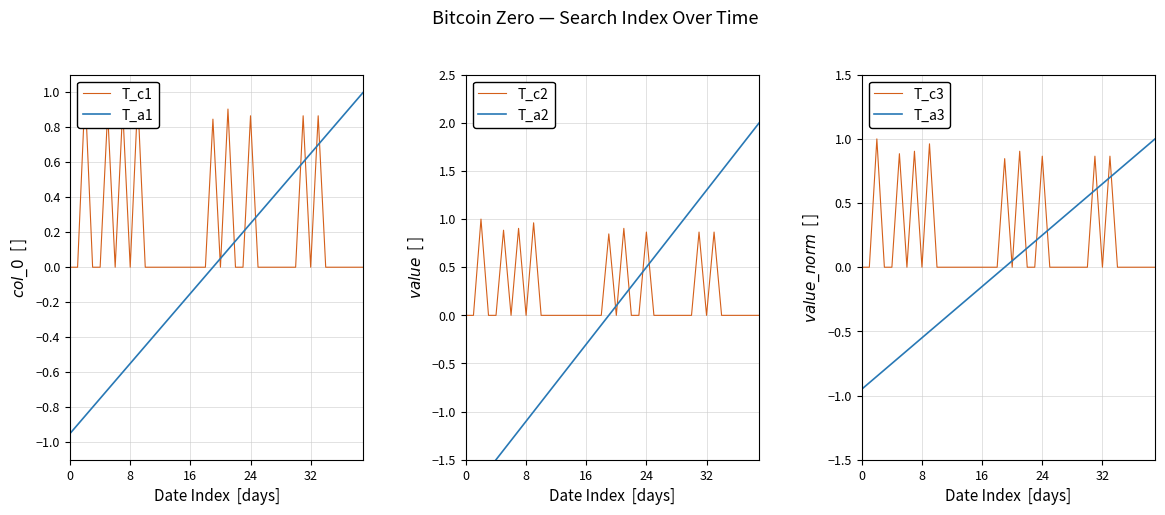

What is the sum of the T_a2 values at 19 and 30?

1.1